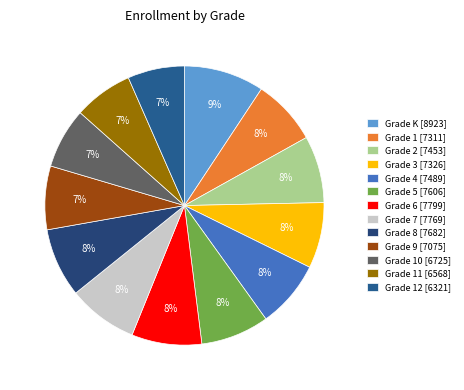

How many segments does this pie chart have?

13